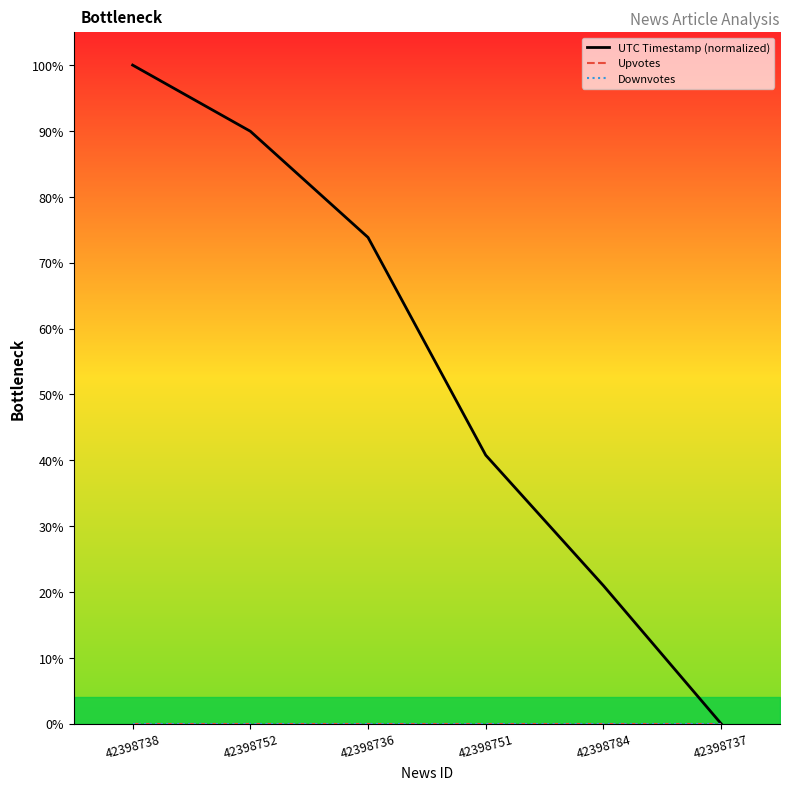

At which category is the sum across all series the highest?

42398738